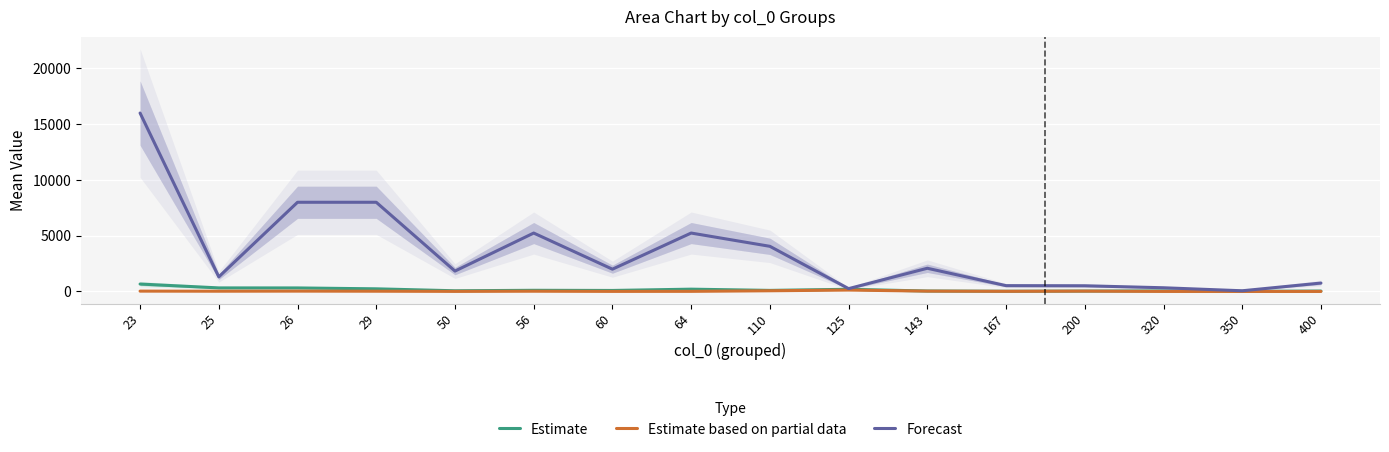

True or false: Estimate based on partial data has a value of 55.4 at 200.

False